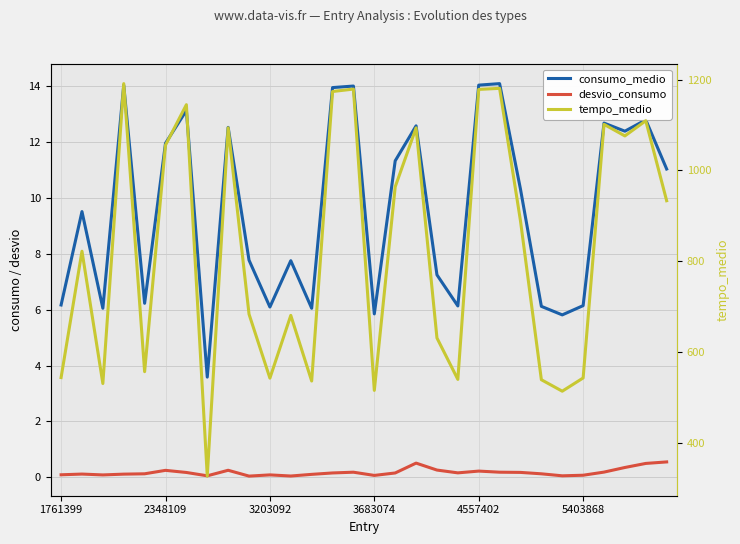

What is the difference between the second highest and second lowest values in the tempo_medio series?

666.6